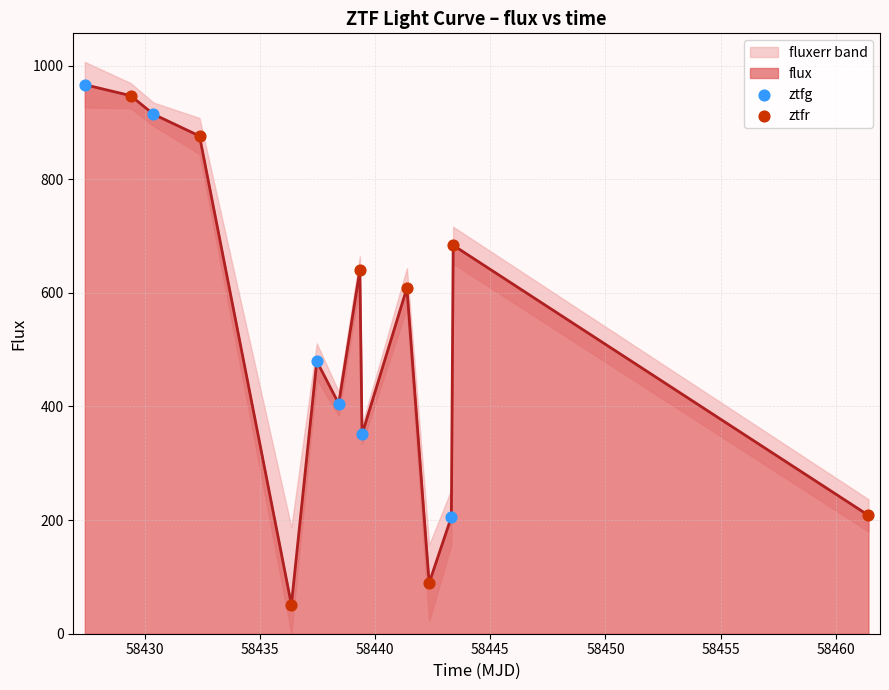

What is the maximum value for flux?

966.3